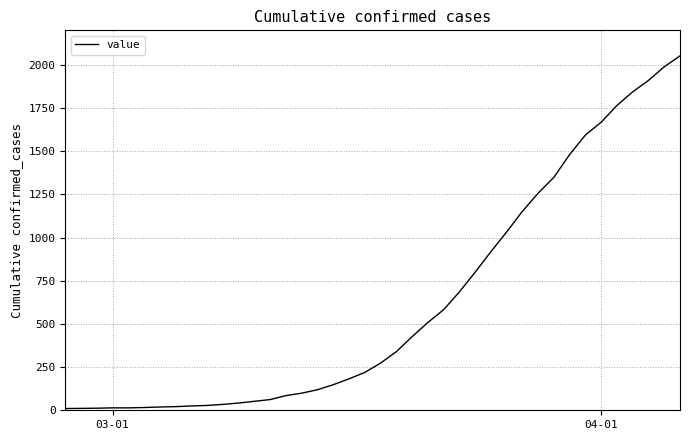

How many values are below 273?

20